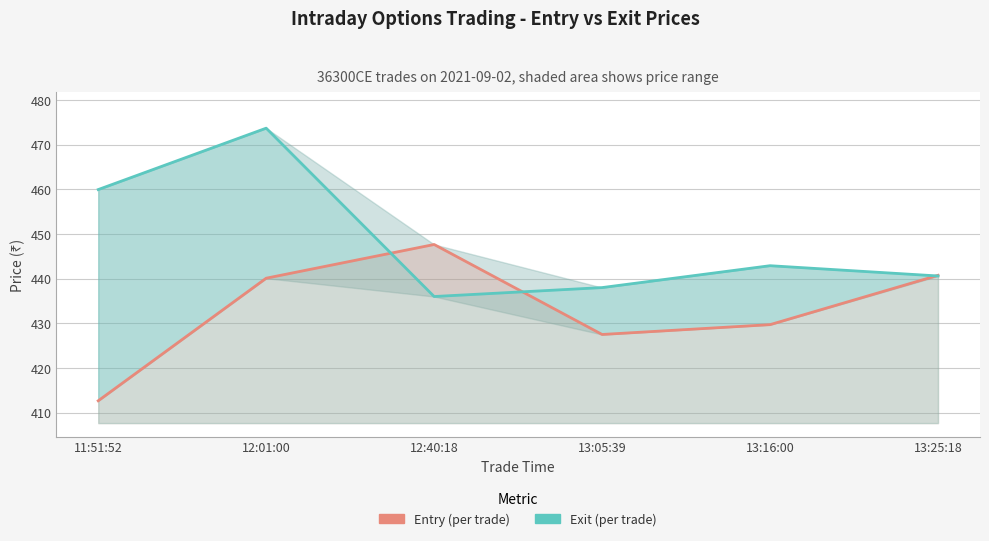

True or false: Exit and Entry cross at least once.

True